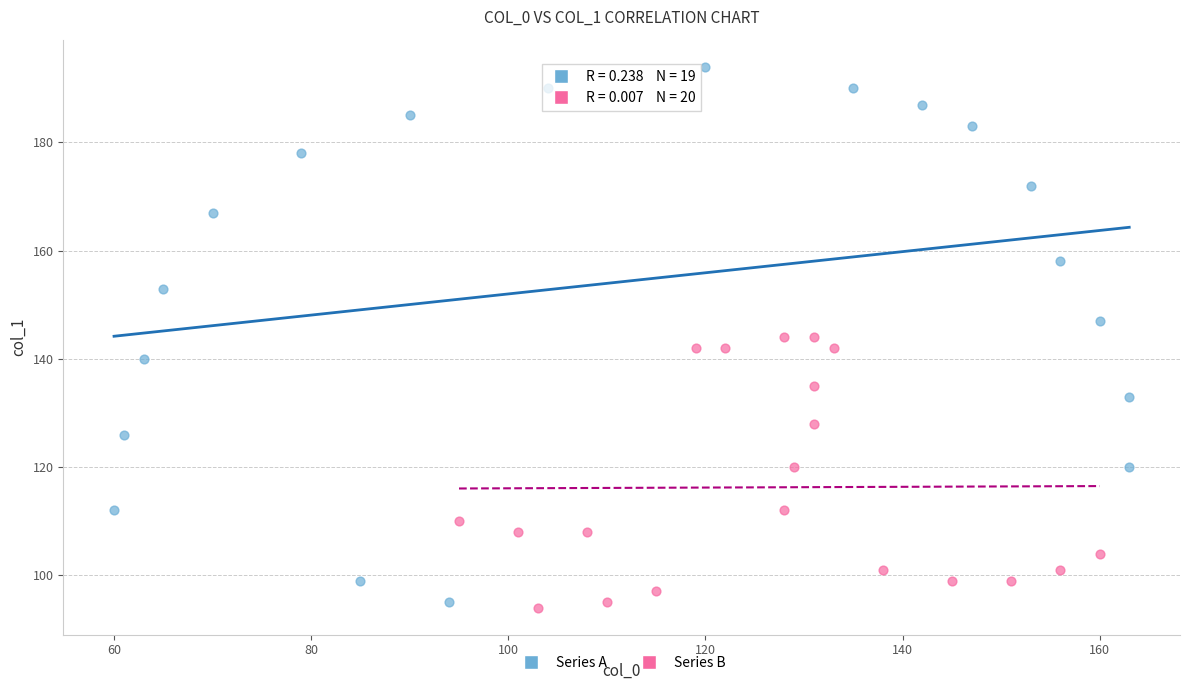

Which series has the widest spread of Y values?

Series A